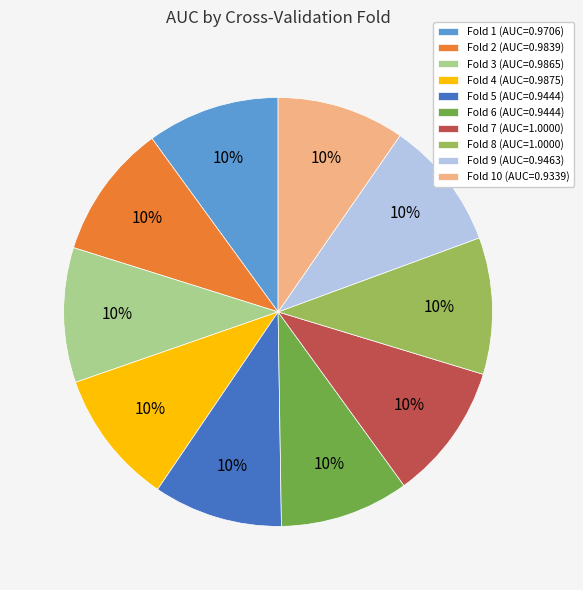

What percentage is the Fold 10 (AUC=0.9339) slice, to the nearest percent?

10%